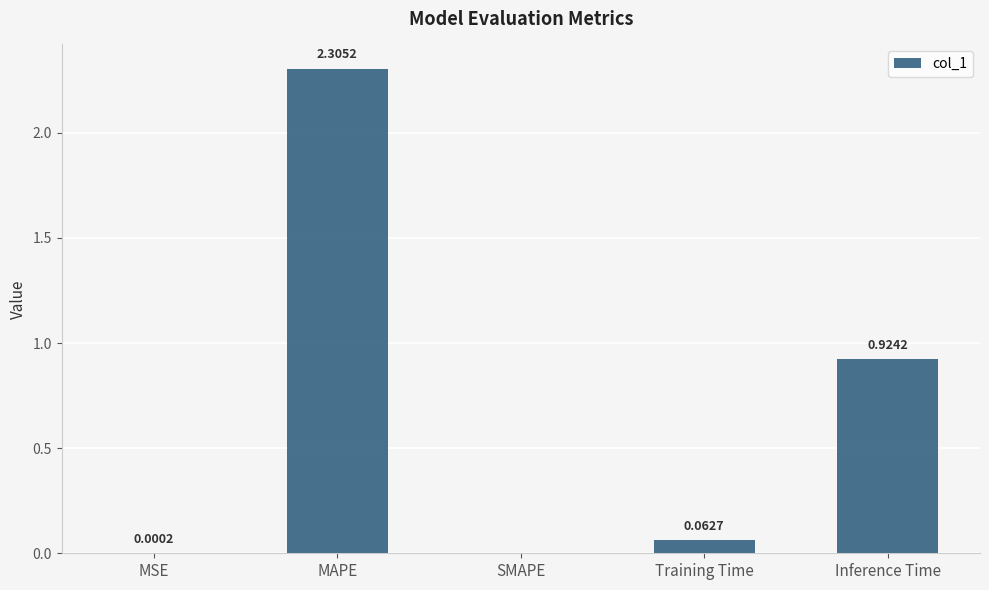

What is the sum of all values?

3.3